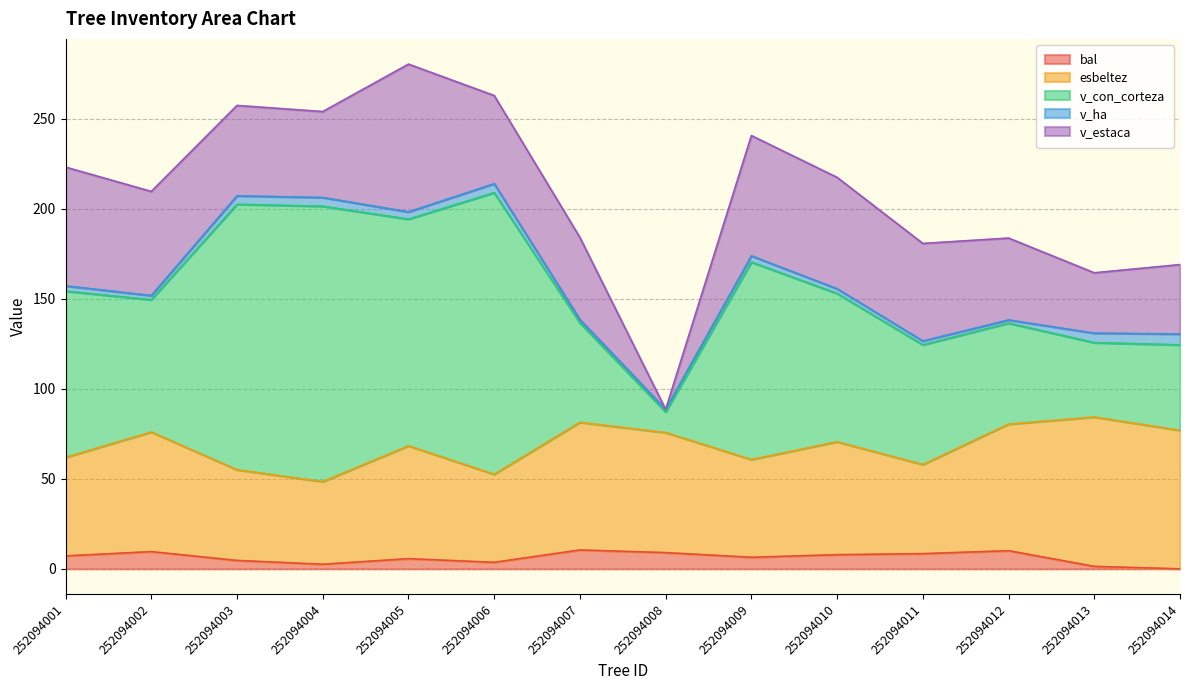

Which category has the lowest value in the v_estaca series?

252094008